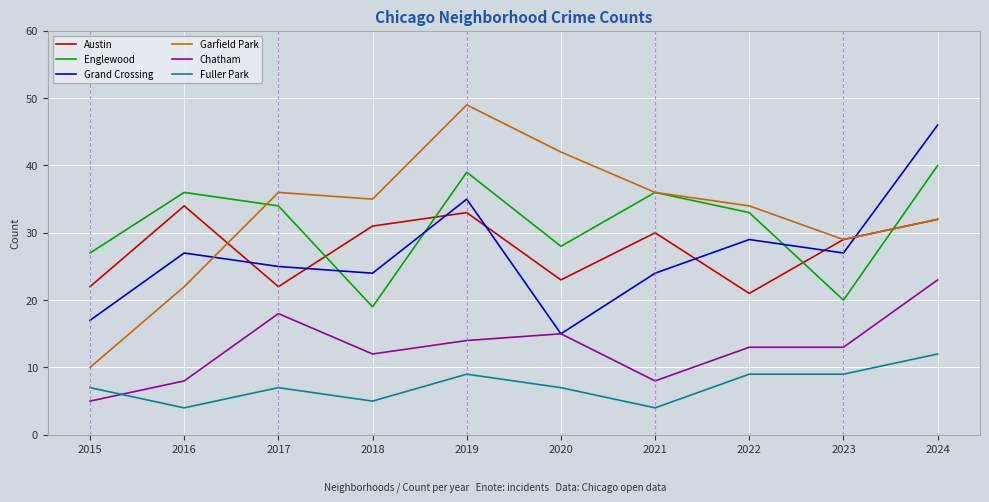

Reading right to left, transcribe all the data shown in this chart.

Austin: 2024=32	2023=29	2022=21	2021=30	2020=23	2019=33	2018=31	2017=22	2016=34	2015=22
Englewood: 2024=40	2023=20	2022=33	2021=36	2020=28	2019=39	2018=19	2017=34	2016=36	2015=27
Grand Crossing: 2024=46	2023=27	2022=29	2021=24	2020=15	2019=35	2018=24	2017=25	2016=27	2015=17
Garfield Park: 2024=32	2023=29	2022=34	2021=36	2020=42	2019=49	2018=35	2017=36	2016=22	2015=10
Chatham: 2024=23	2023=13	2022=13	2021=8	2020=15	2019=14	2018=12	2017=18	2016=8	2015=5
Fuller Park: 2024=12	2023=9	2022=9	2021=4	2020=7	2019=9	2018=5	2017=7	2016=4	2015=7